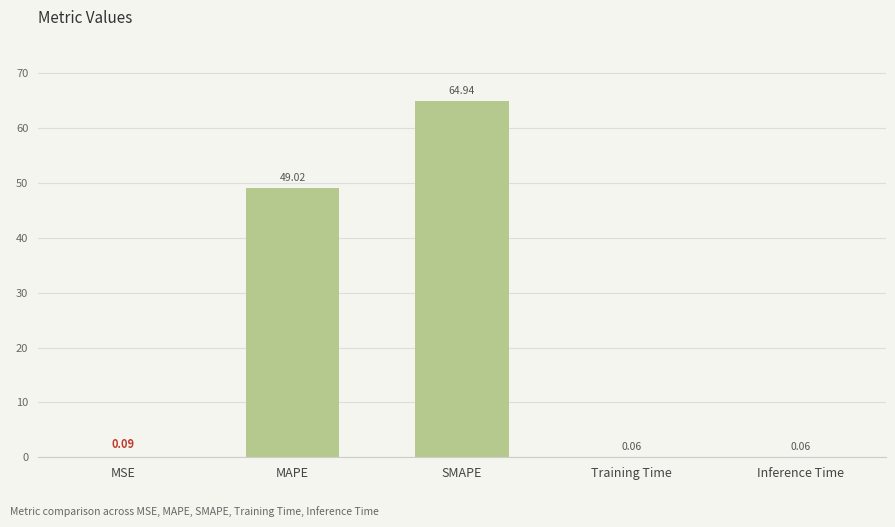

What is the difference between the maximum and minimum values?

64.9